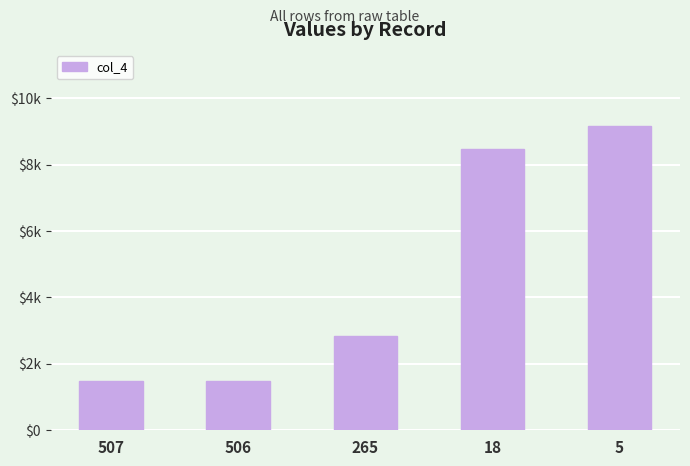

Are the bars horizontal?

No